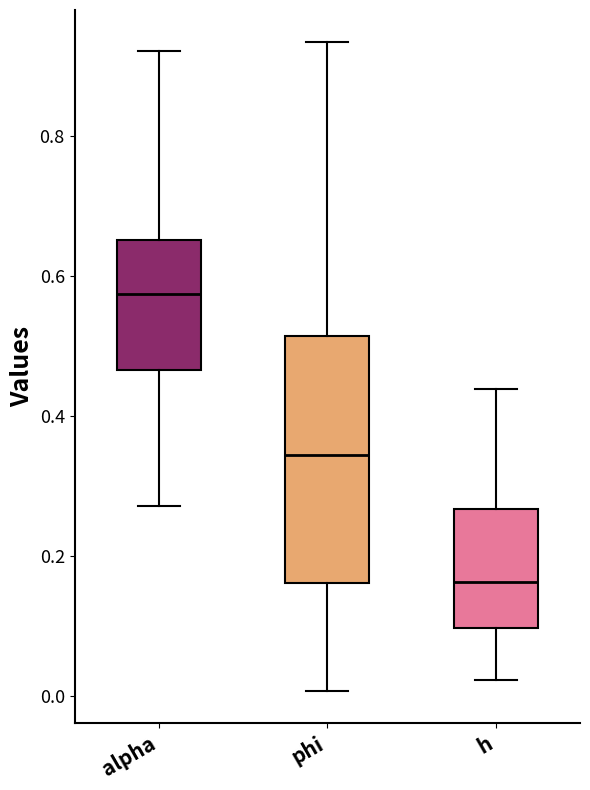

Where does the upper whisker of the box for alpha end on the y-axis? The values are not printed on the chart, so give them approximately, as read against the axis.

0.92